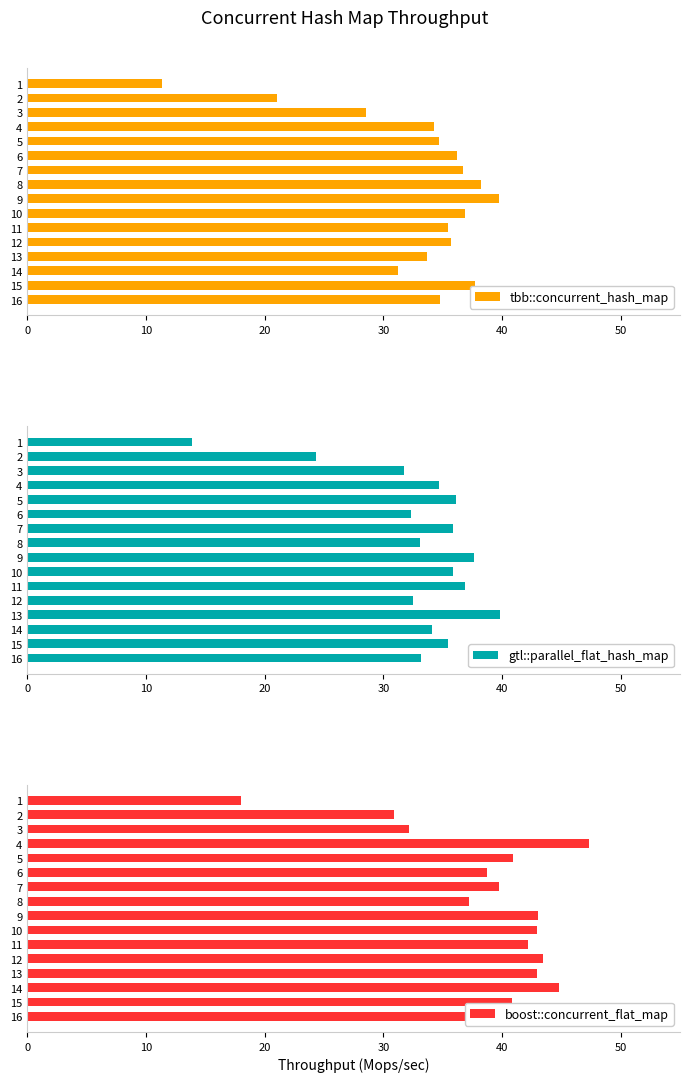

True or false: tbb::concurrent_hash_map has a value of 21.8 at 9.

False